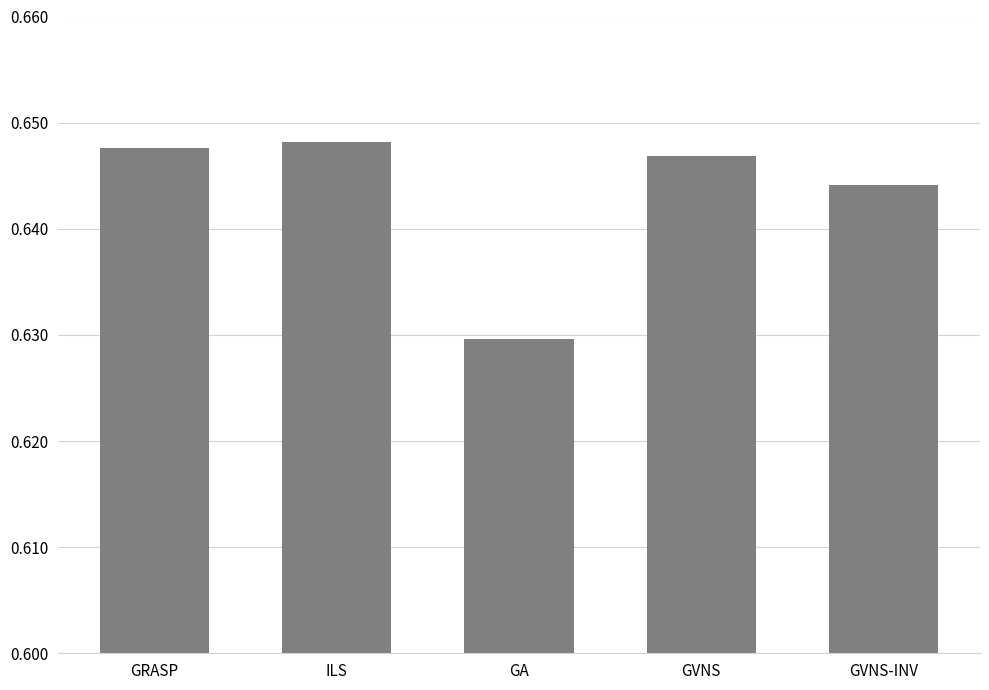

Which label corresponds to the smallest value in the chart?

GA